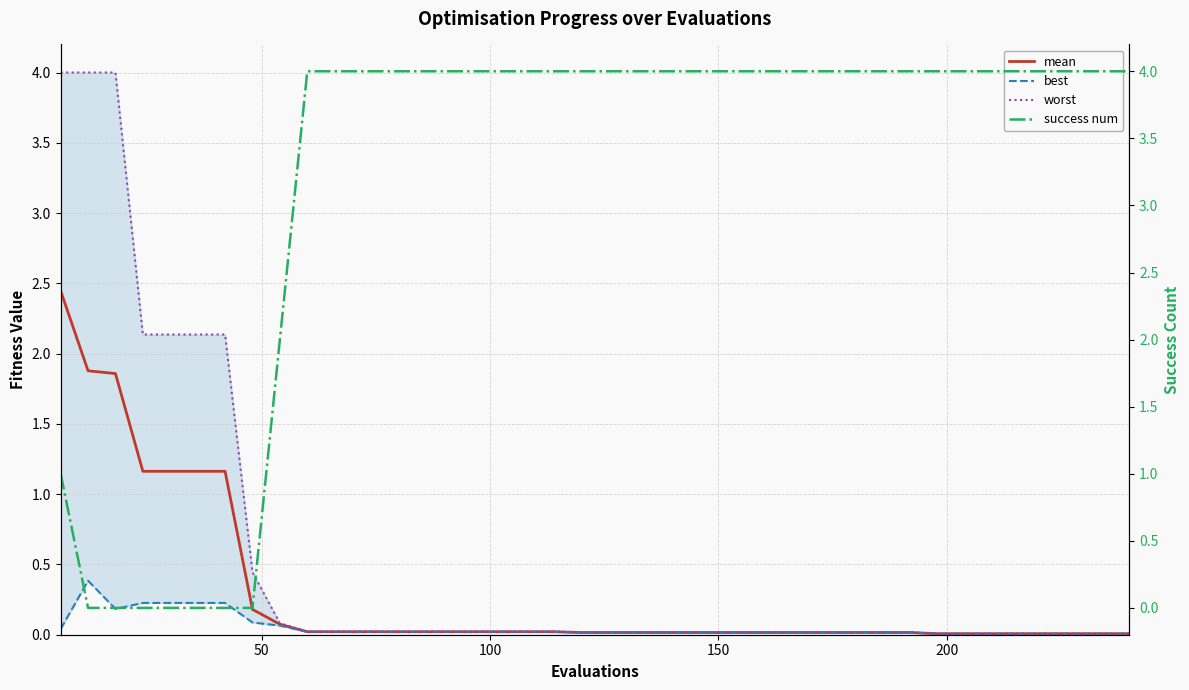

True or false: worst has more than 1 interior local peaks.

False